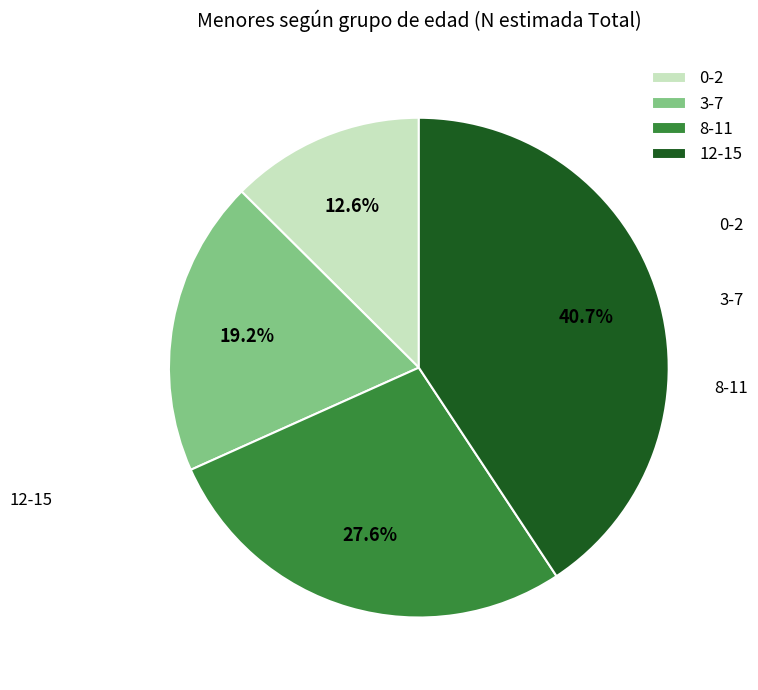

To the nearest percent, what is the difference between the largest and smallest slice percentages?

28%